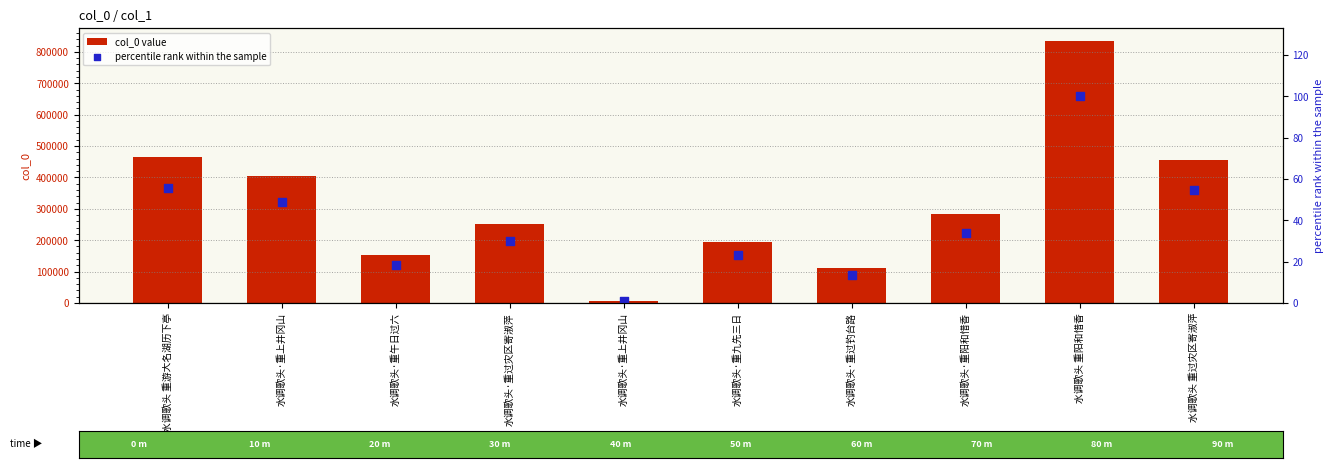

Which series has the largest total across all categories?

col_0 value